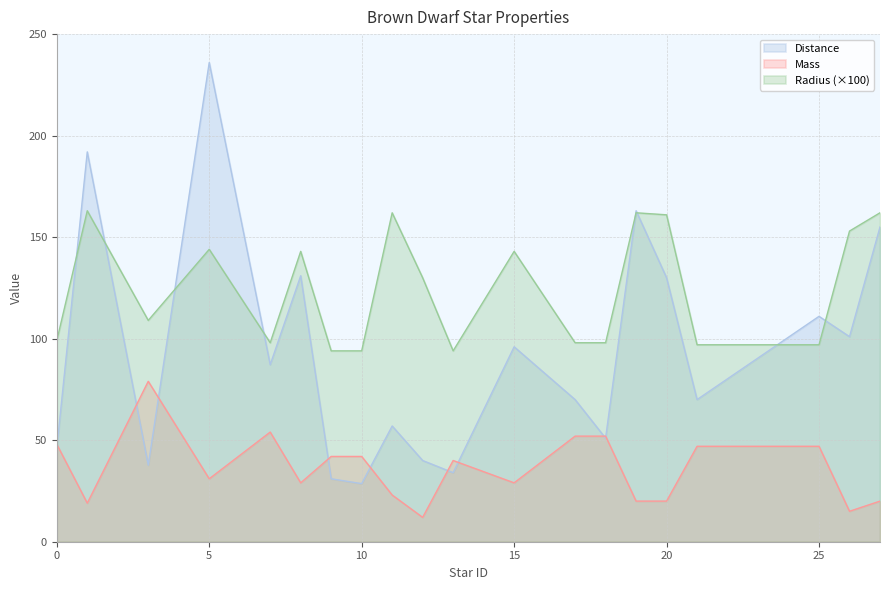

Which series has the largest total across all categories?

Radius (×100)